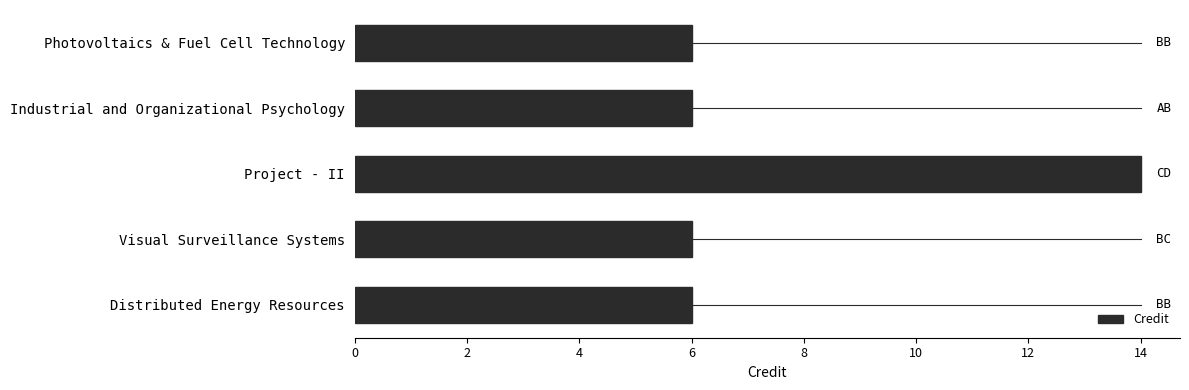

True or false: the data shows 2 at Visual Surveillance Systems.

False